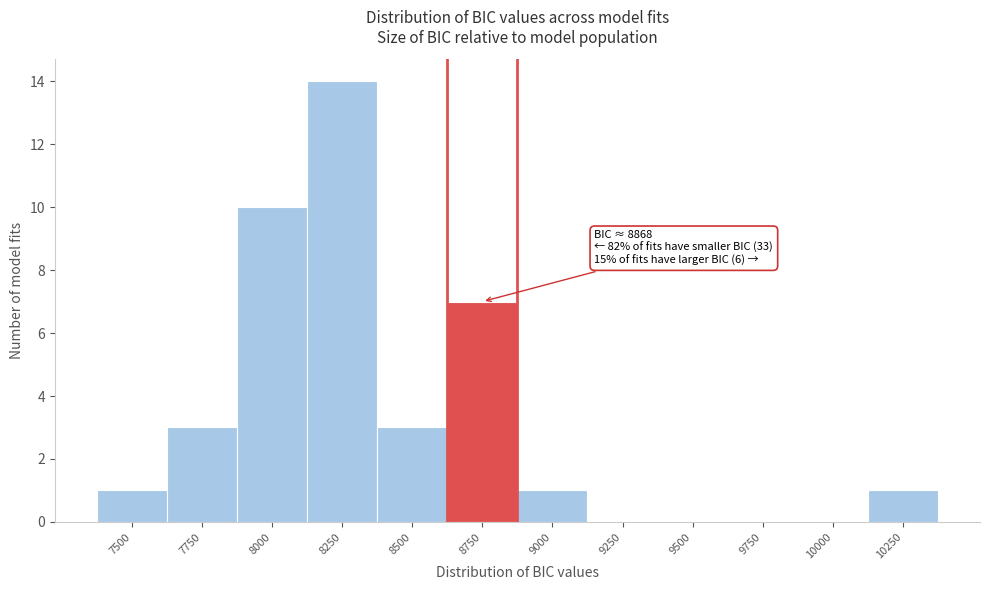

Reading left to right, what are all the values shown in this chart?

7500=1	7750=3	8000=10	8250=14	8500=3	8750=7	9000=1	9250=0	9500=0	9750=0	10000=0	10250=1